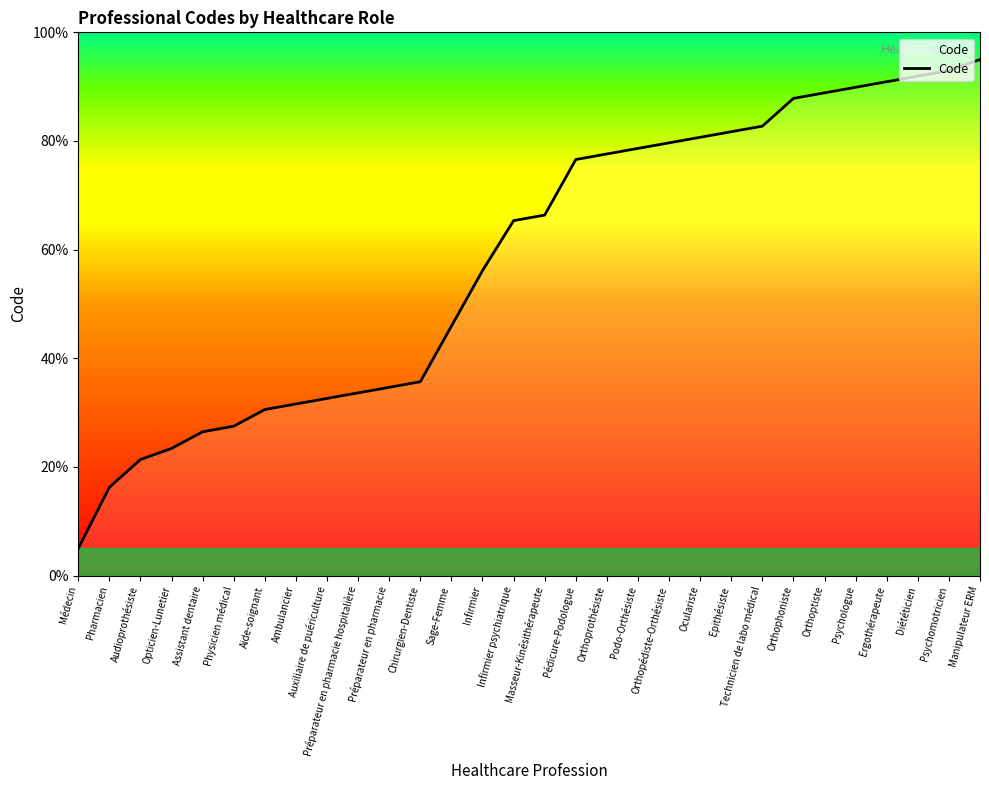

At which label is the value closest to 50?

Sage-Femme